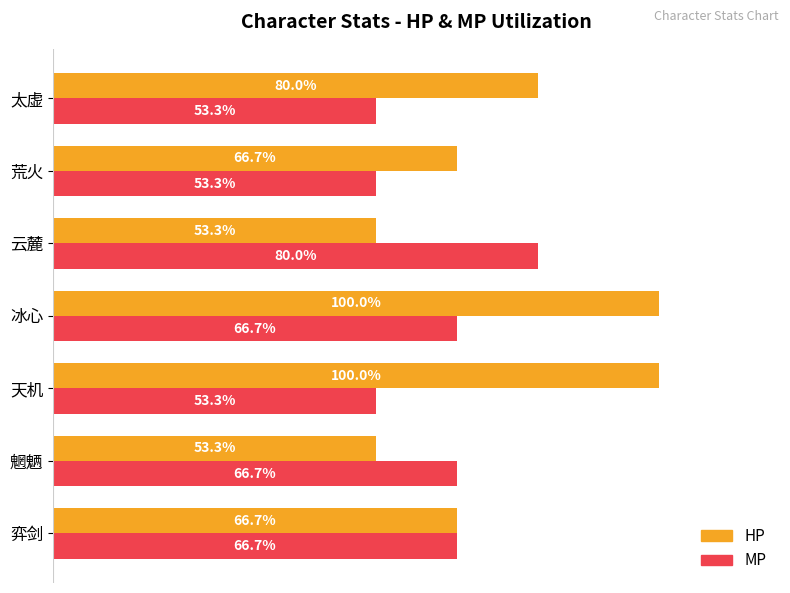

Rank the series at 天机 from highest to lowest value.

HP, MP